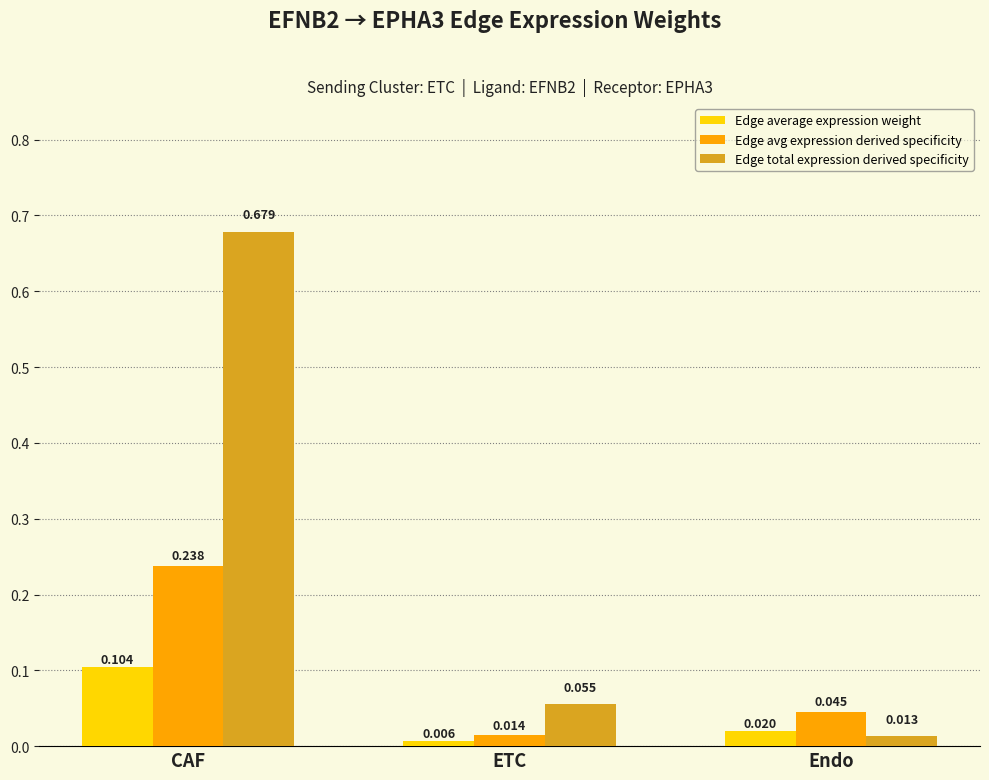

Which series has the largest total across all categories?

Edge total expression derived specificity